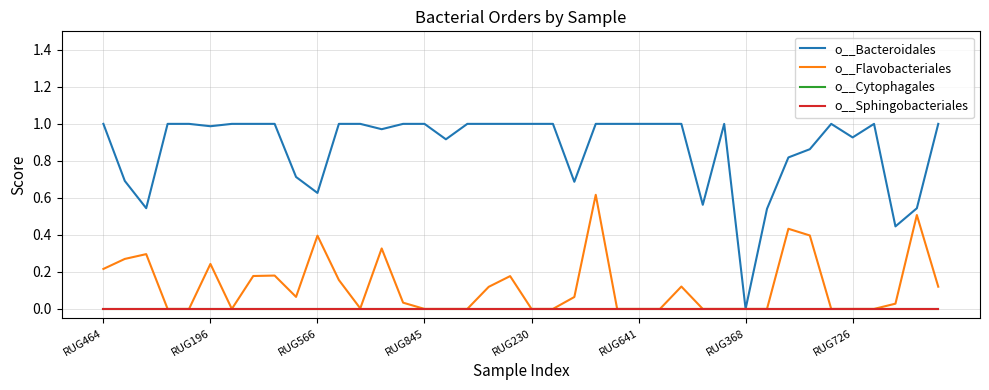

Reading left to right, extract all data points from this chart.

o__Bacteroidales: 1.0	0.7	0.5	1.0	1.0	1.0	1.0	1.0	1.0	0.7	0.6	1.0	1.0	1.0	1.0	1.0	0.9	1.0	1.0	1.0	1.0	1.0	0.7	1.0	1.0	1.0	1.0	1.0	0.6	1.0	0.0	0.5	0.8	0.9	1.0	0.9	1.0	0.4	0.5	1.0
o__Flavobacteriales: 0.2	0.3	0.3	0.0	0.0	0.2	0.0	0.2	0.2	0.1	0.4	0.2	0.0	0.3	0.0	0.0	0.0	0.0	0.1	0.2	0.0	0.0	0.1	0.6	0.0	0.0	0.0	0.1	0.0	0.0	0.0	0.0	0.4	0.4	0.0	0.0	0.0	0.0	0.5	0.1
o__Cytophagales: 0.0	0.0	0.0	0.0	0.0	0.0	0.0	0.0	0.0	0.0	0.0	0.0	0.0	0.0	0.0	0.0	0.0	0.0	0.0	0.0	0.0	0.0	0.0	0.0	0.0	0.0	0.0	0.0	0.0	0.0	0.0	0.0	0.0	0.0	0.0	0.0	0.0	0.0	0.0	0.0
o__Sphingobacteriales: 0.0	0.0	0.0	0.0	0.0	0.0	0.0	0.0	0.0	0.0	0.0	0.0	0.0	0.0	0.0	0.0	0.0	0.0	0.0	0.0	0.0	0.0	0.0	0.0	0.0	0.0	0.0	0.0	0.0	0.0	0.0	0.0	0.0	0.0	0.0	0.0	0.0	0.0	0.0	0.0